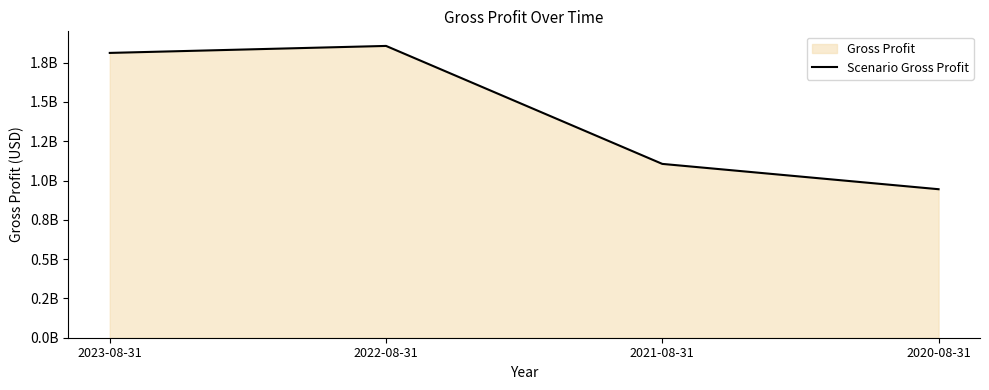

What is the ratio of the value at 2021-08-31 to the value at 2022-08-31?

0.6